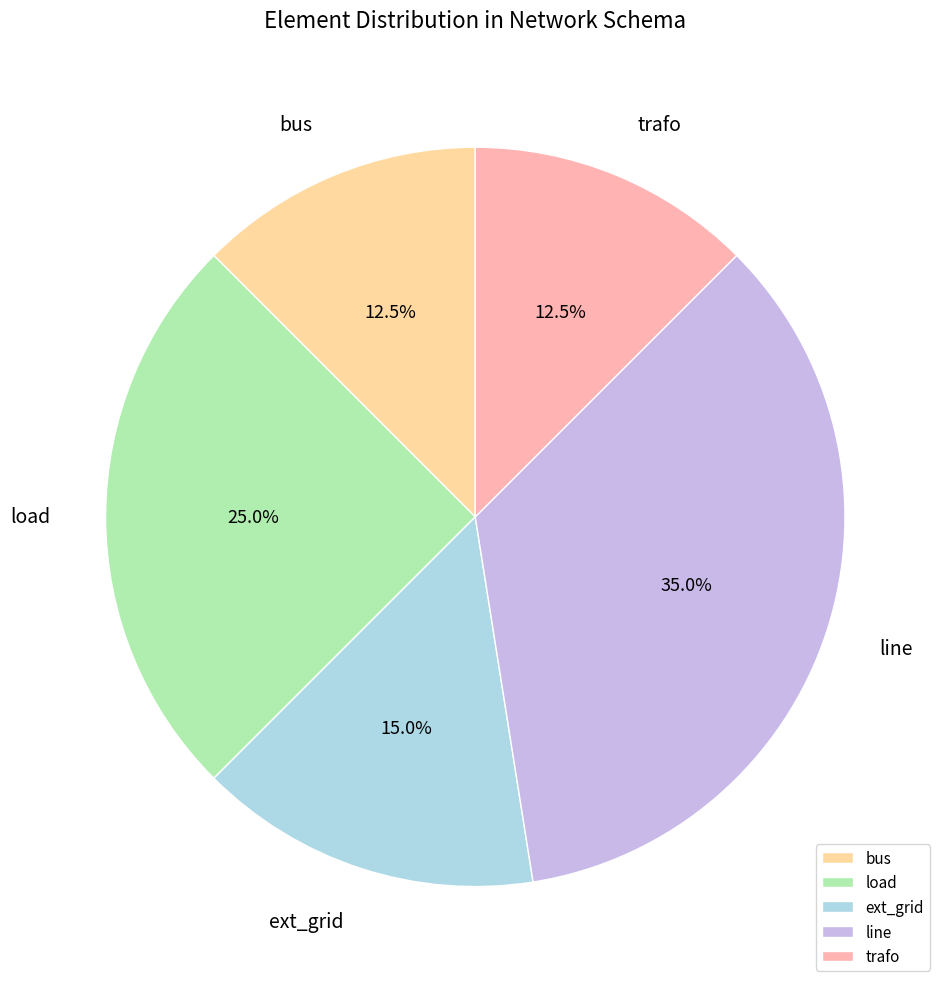

To the nearest percent, what is the difference between the bus and load slice percentages?

12%